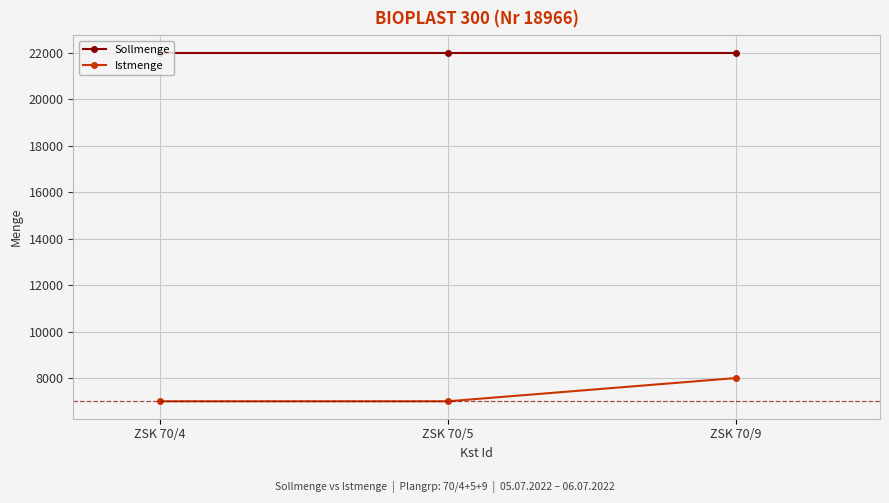

What is the sum of all Istmenge values?

22000